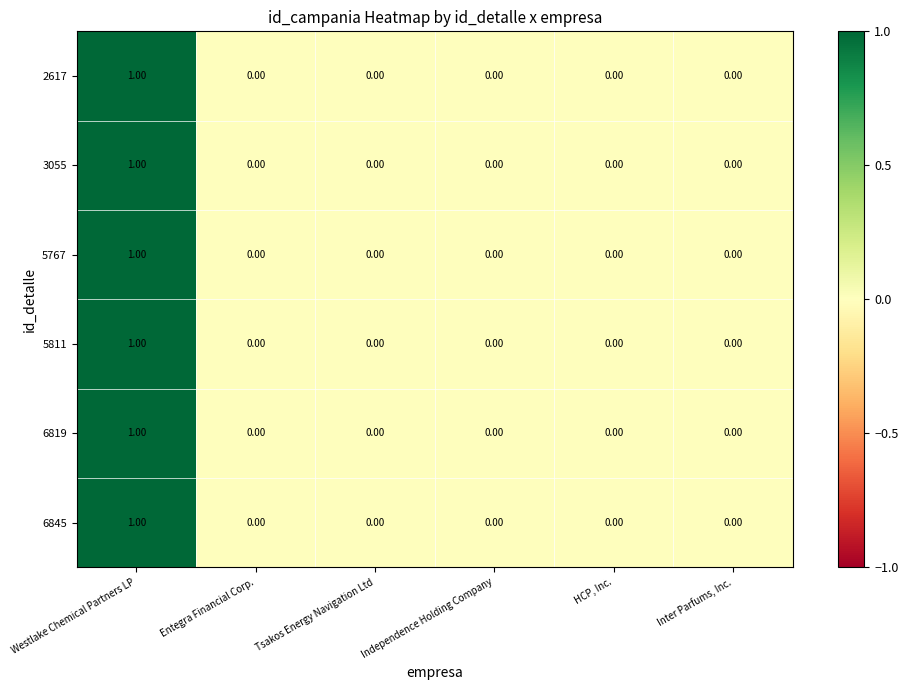

What is the total value across all series at Westlake Chemical Partners LP?

6